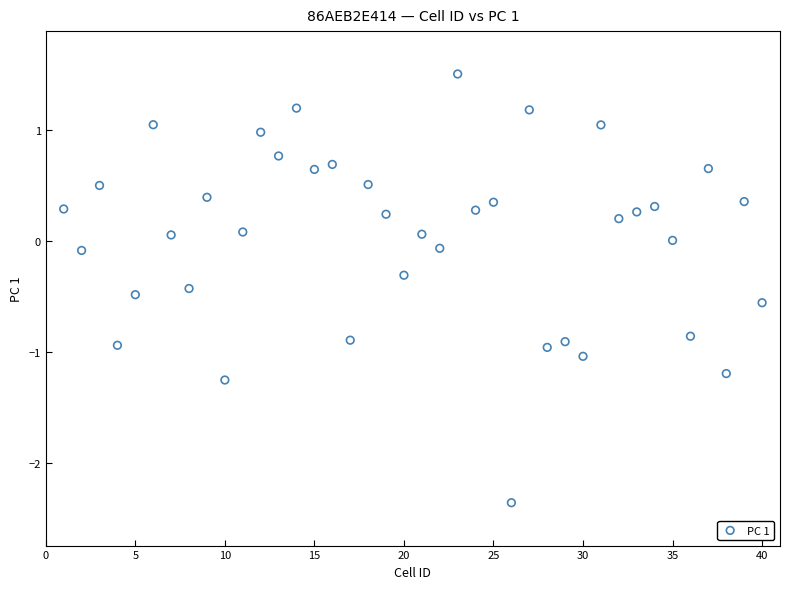

What is the range of Y values (max minus min)?

3.9